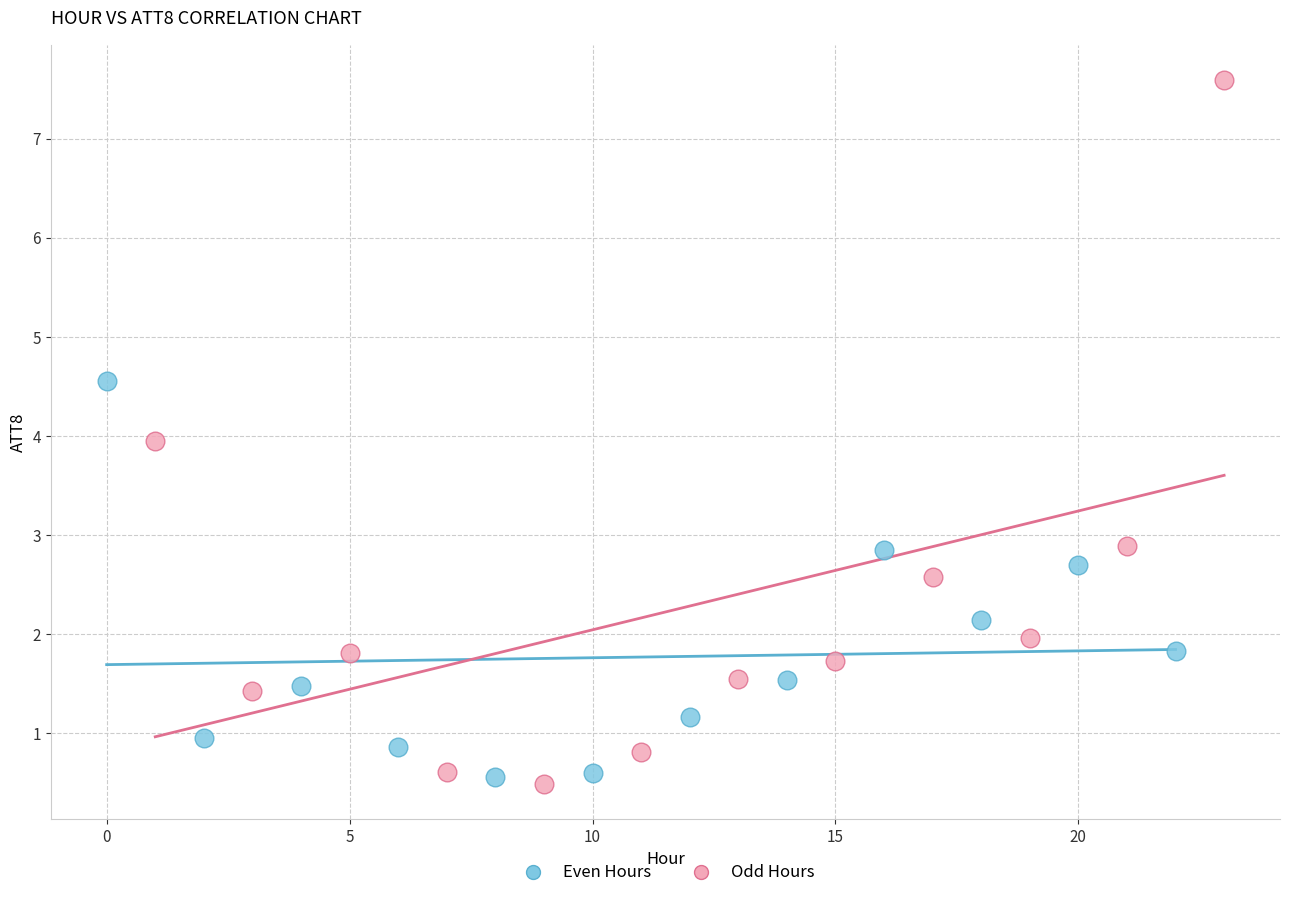

Which series contains the highest Y value?

Odd Hours